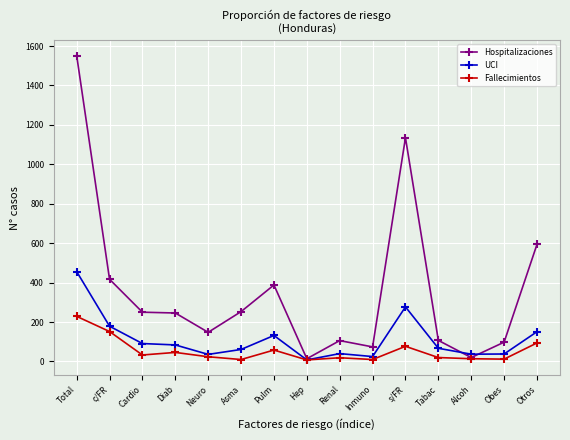

What value does the Hospitalizaciones series have at Tabac?

107